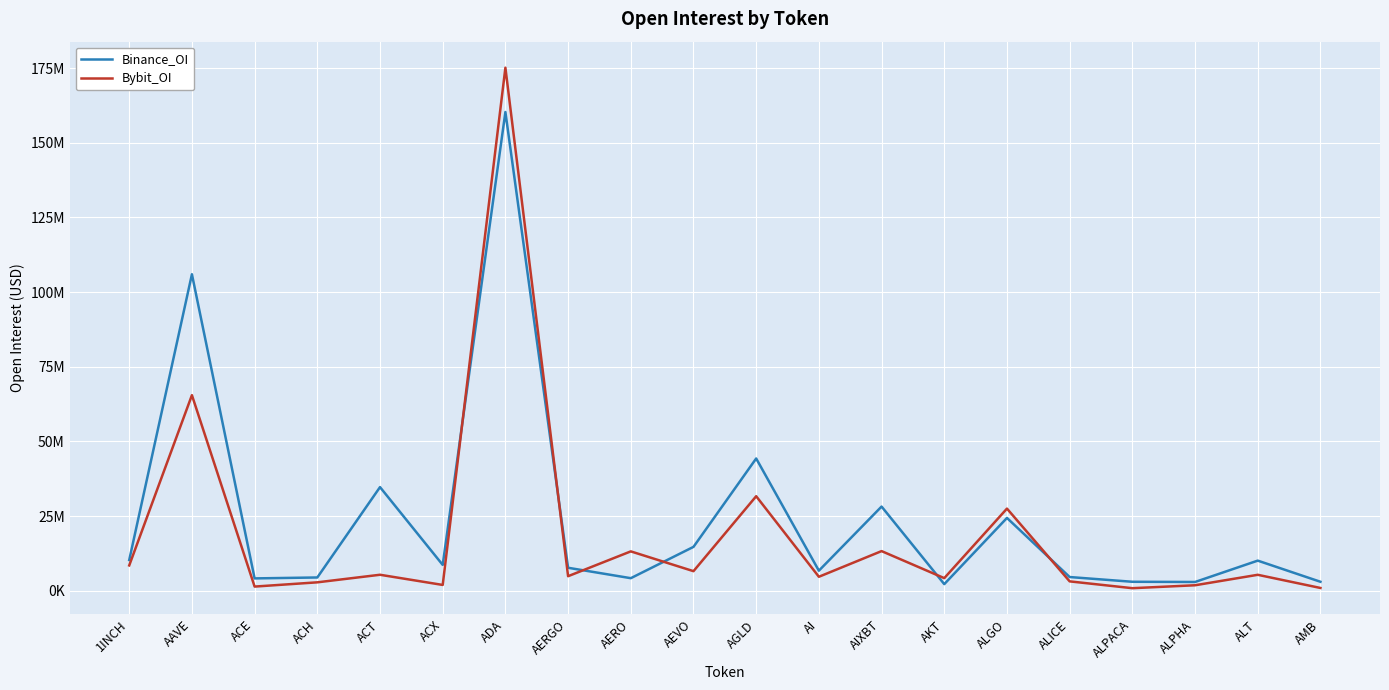

Reading right to left, list all the values displayed in this chart.

Binance_OI: AMB=2974768	ALT=10054937	ALPHA=2903828	ALPACA=2974833	ALICE=4560957	ALGO=24352943	AKT=2183084	AIXBT=28162862	AI=6687712	AGLD=44259339	AEVO=14662134	AERO=4174767	AERGO=7664578	ADA=160287543	ACX=8626229	ACT=34674996	ACH=4413618	ACE=4105096	AAVE=105956013	1INCH=10257856
Bybit_OI: AMB=899645	ALT=5310158	ALPHA=1806870	ALPACA=825382	ALICE=3109563	ALGO=27480199	AKT=4190081	AIXBT=13246084	AI=4648425	AGLD=31623775	AEVO=6526537	AERO=13152345	AERGO=4841683	ADA=175128310	ACX=1914582	ACT=5323461	ACH=2788799	ACE=1365076	AAVE=65465955	1INCH=8451971